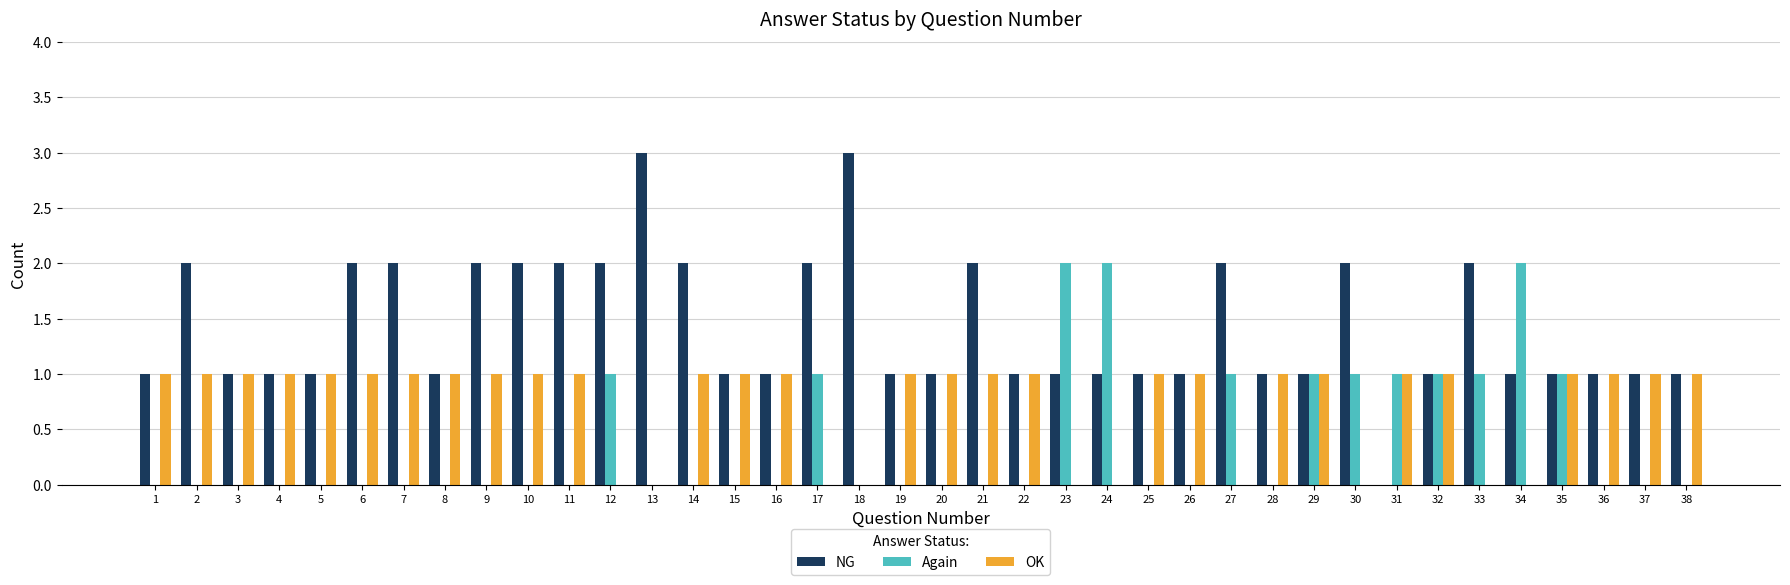

The value of Again at 2 is 1. True or false?

False